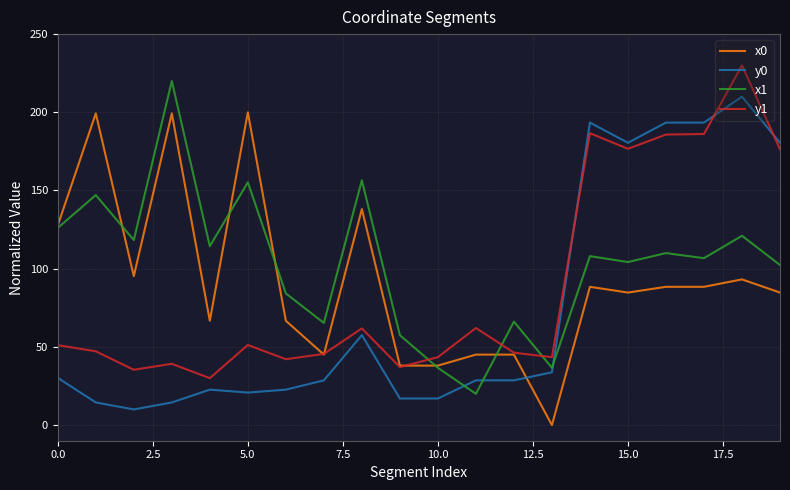

True or false: y1 and y0 intersect in this chart.

True